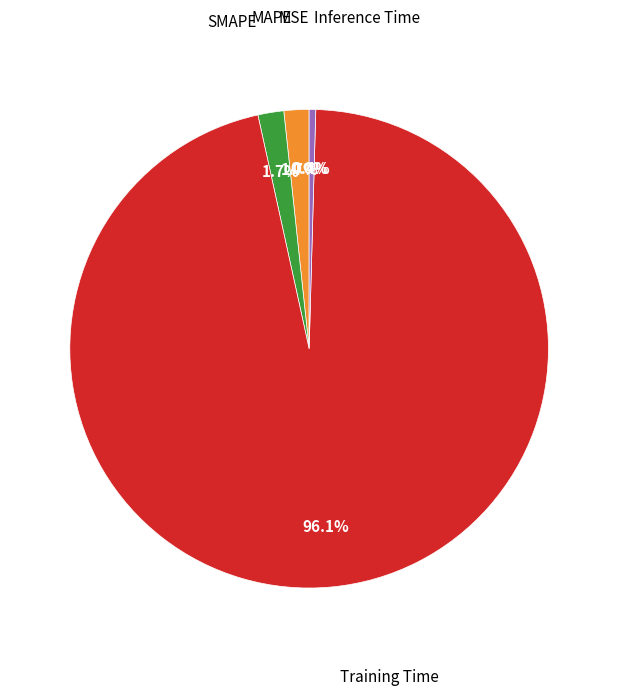

Is there a majority slice in this chart?

Yes